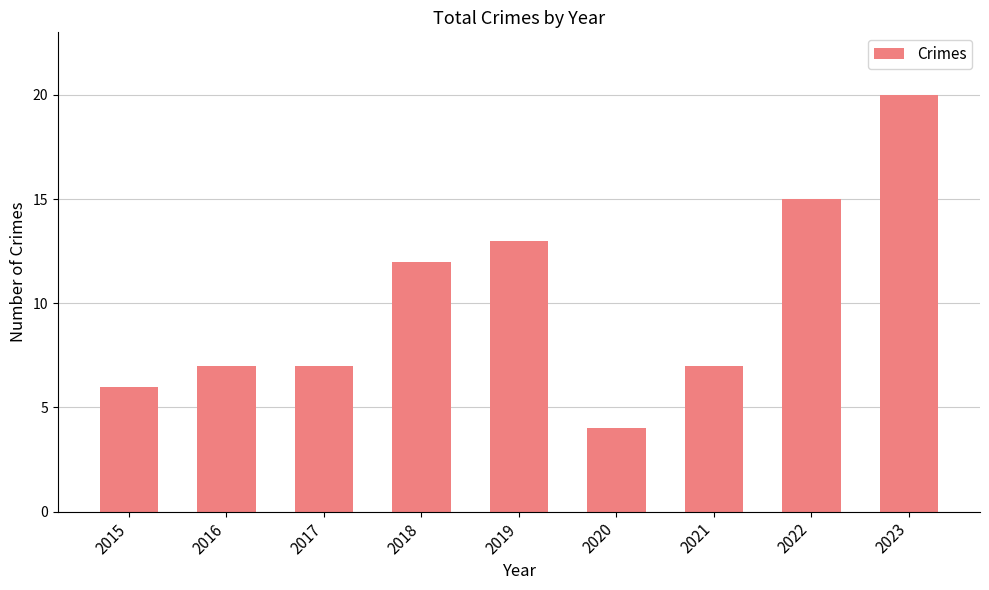

How many categories are shown in the chart?

9